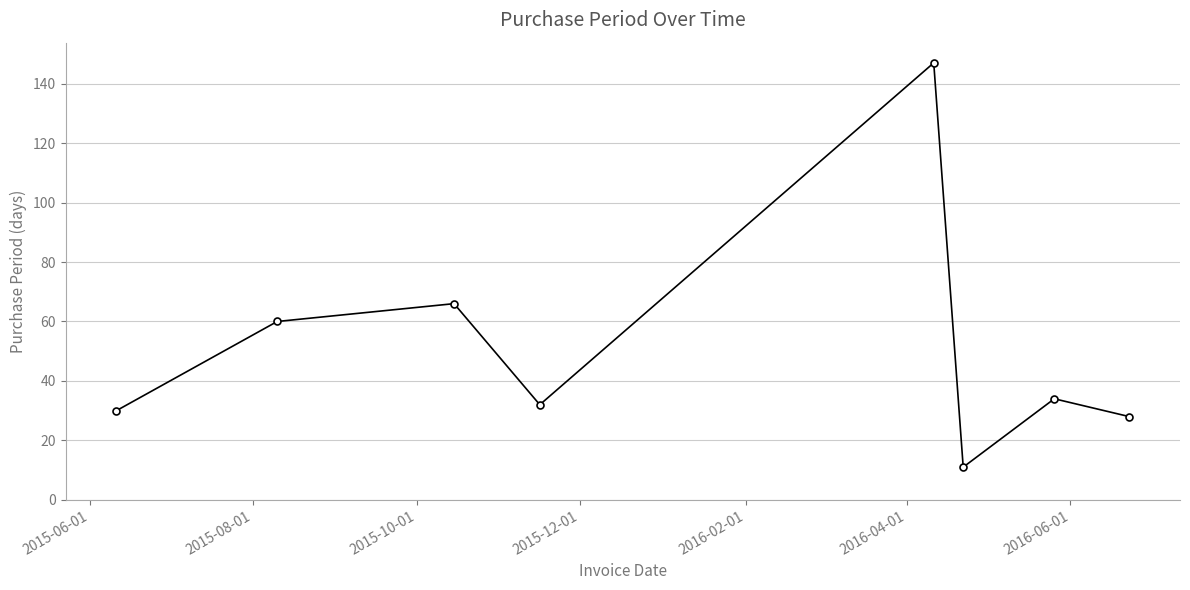

What is the value of the 7th point from the left?

34